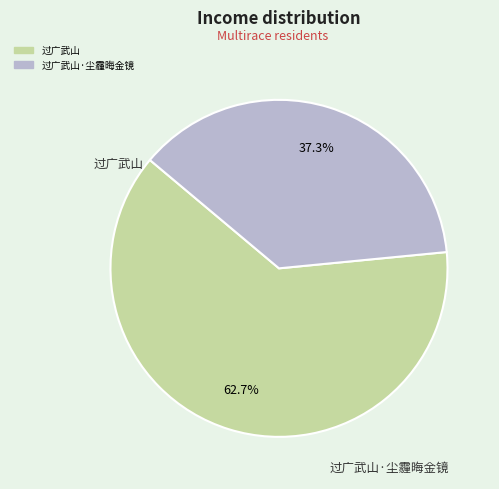

Count the number of slices in the pie.

2